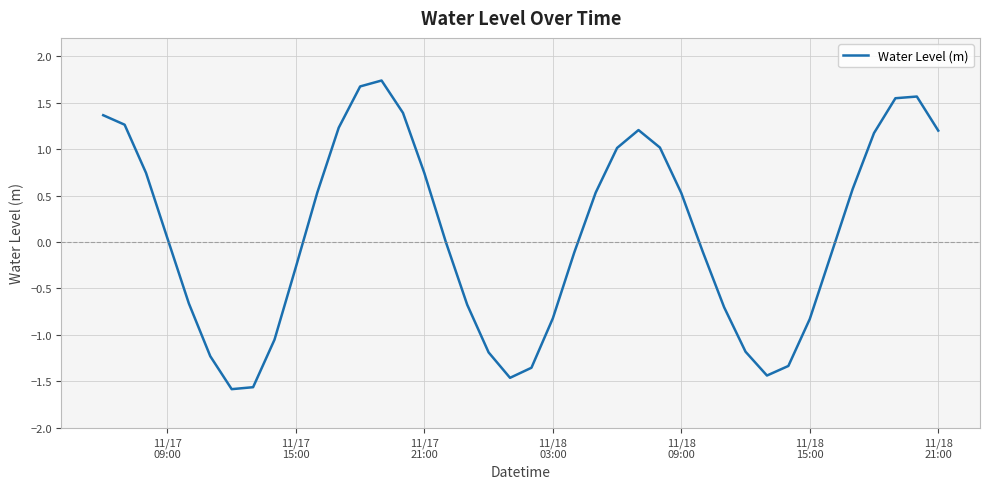

What is the maximum value shown in the chart?

1.7